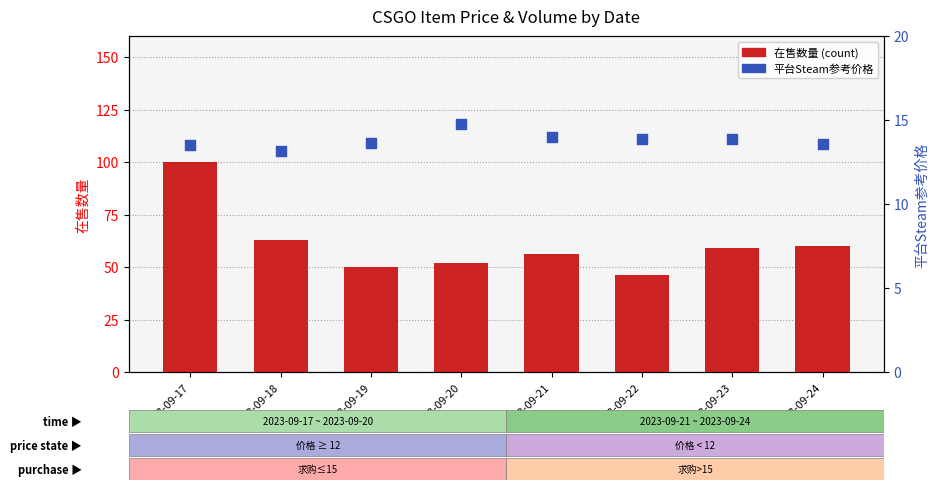

At how many categories does at least one series exceed 66?

1